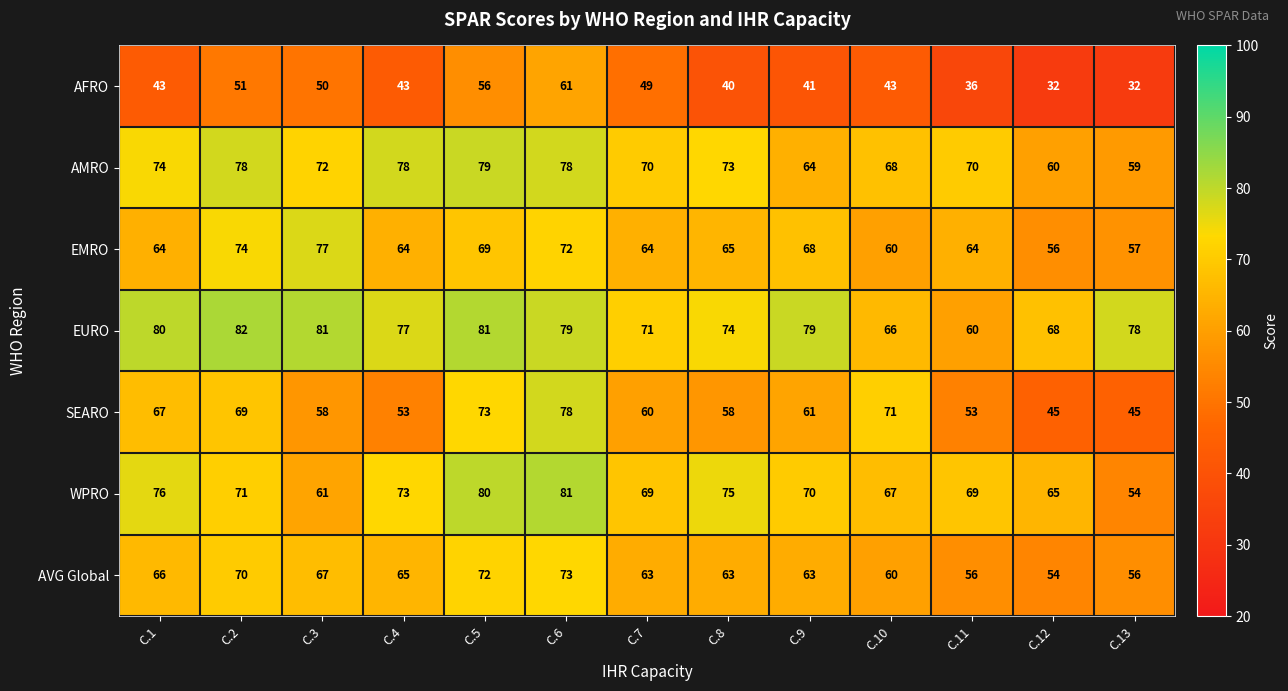

Between C.4 and C.10, which series saw the biggest shift?

SEARO